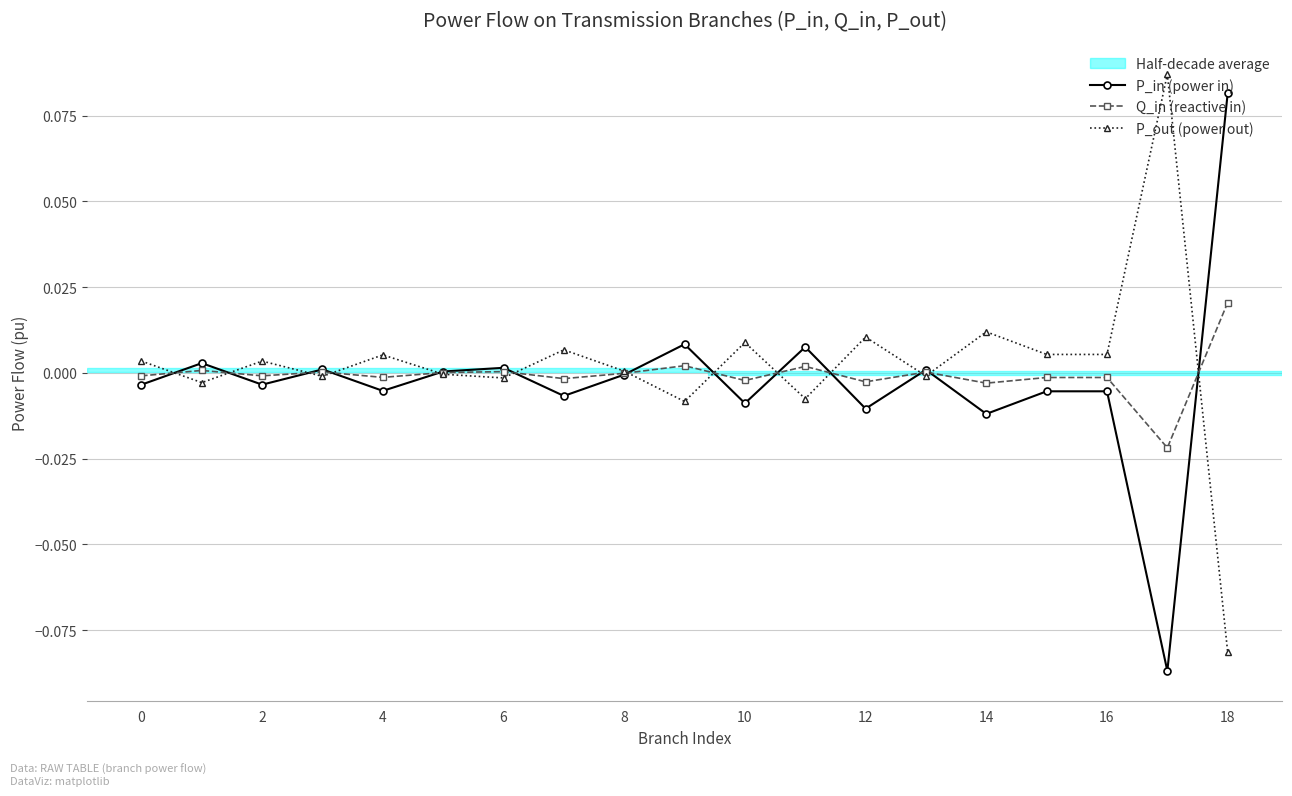

True or false: Q_in (reactive in) has more than 2 points higher than both neighbors.

True